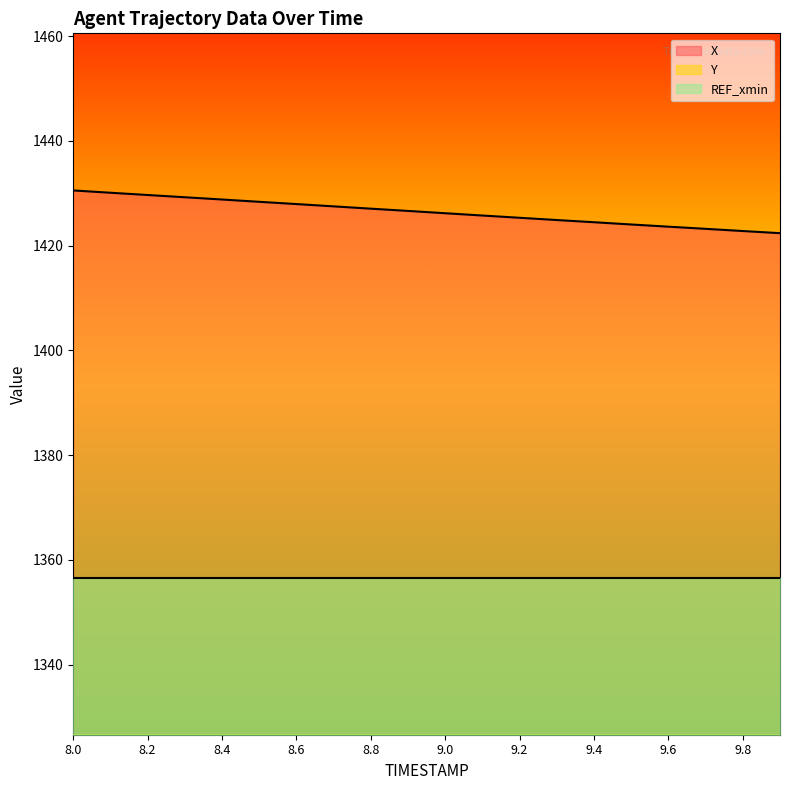

Where is X nearest to the value 1426?

9.0